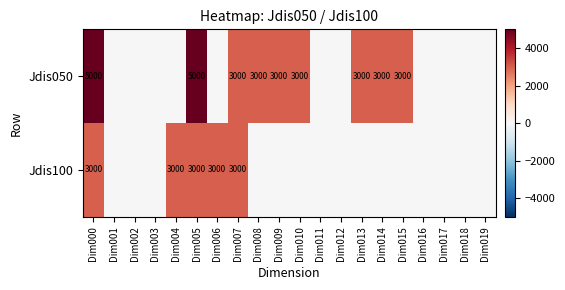

How many data points does each series have?

20